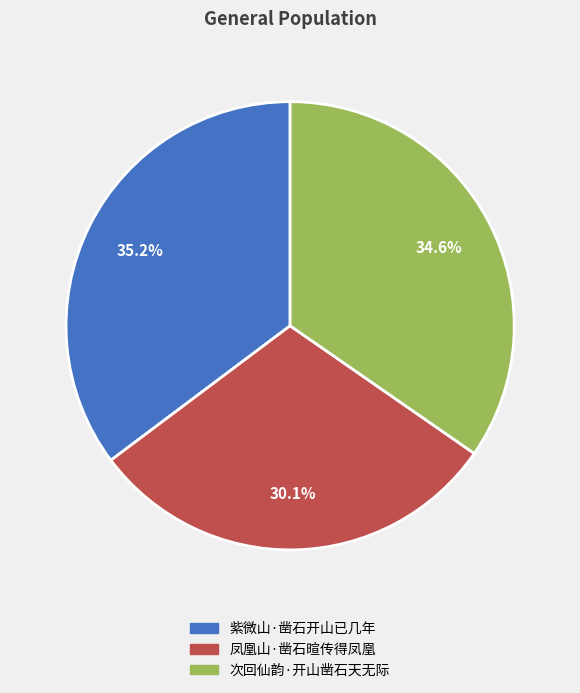

Is there any slice that represents more than half of the pie?

No